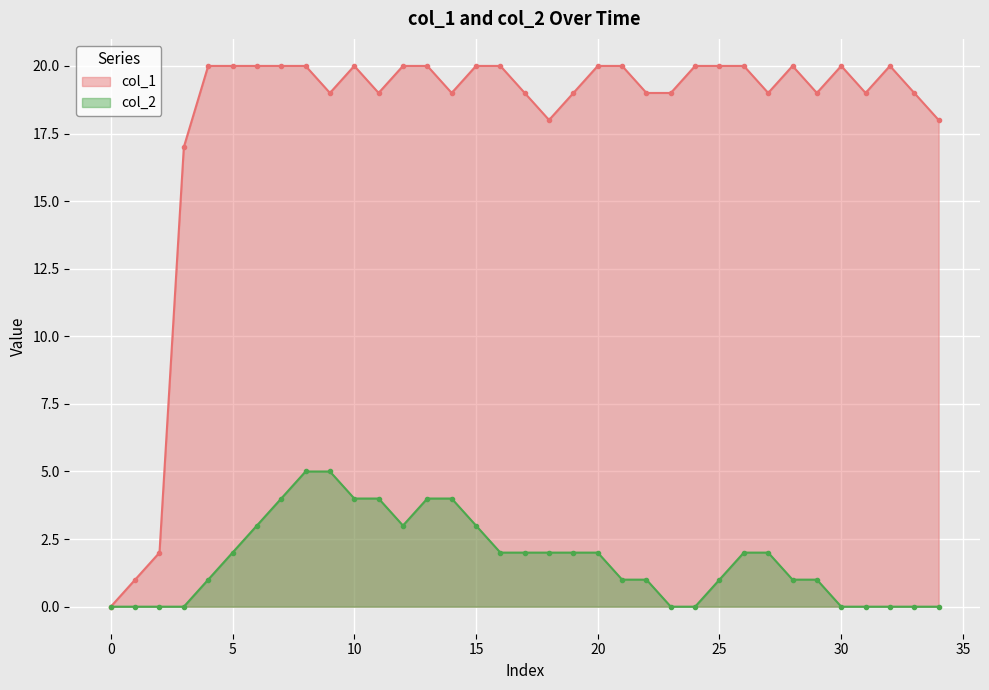

True or false: col_2 has more than 0 interior local peaks.

False